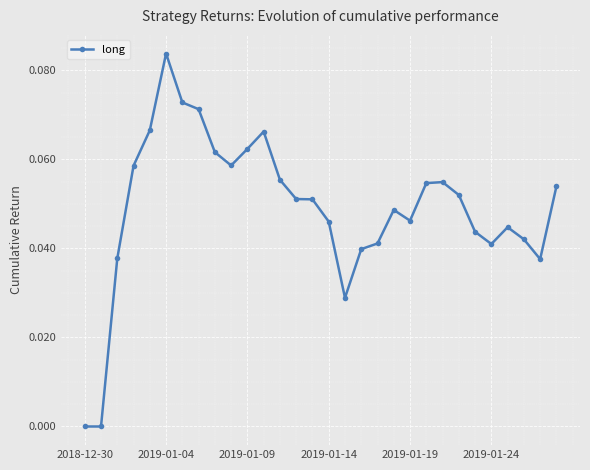

True or false: the data has more than 2 interior local peaks.

True